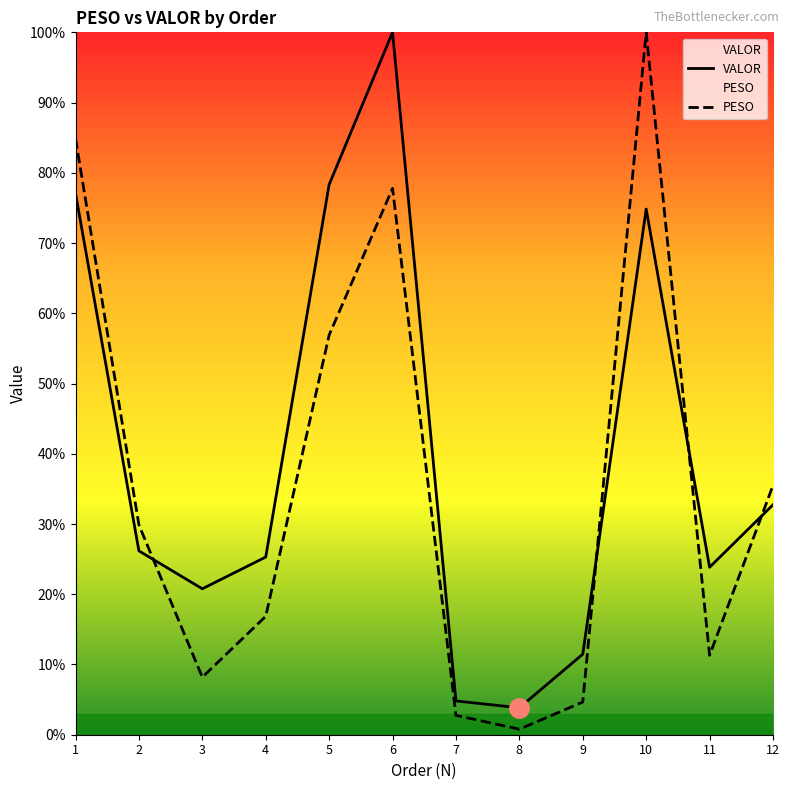

Between 6 and 9, which is larger?

6